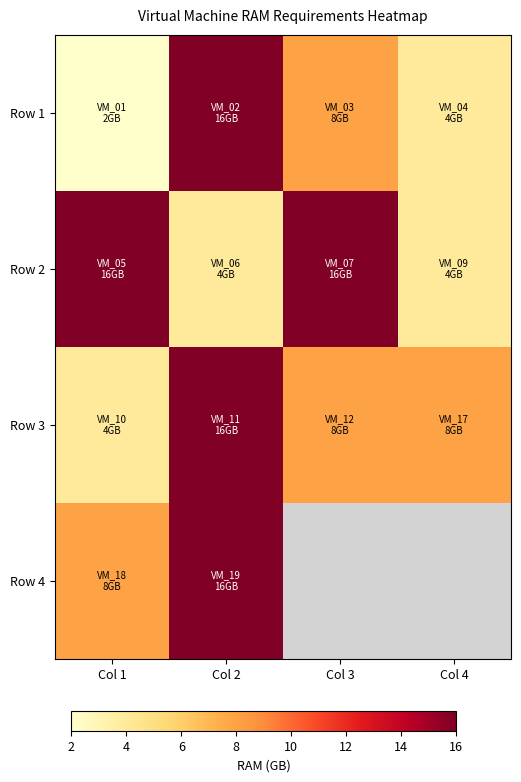

Which series has the widest spread of values?

Row 1